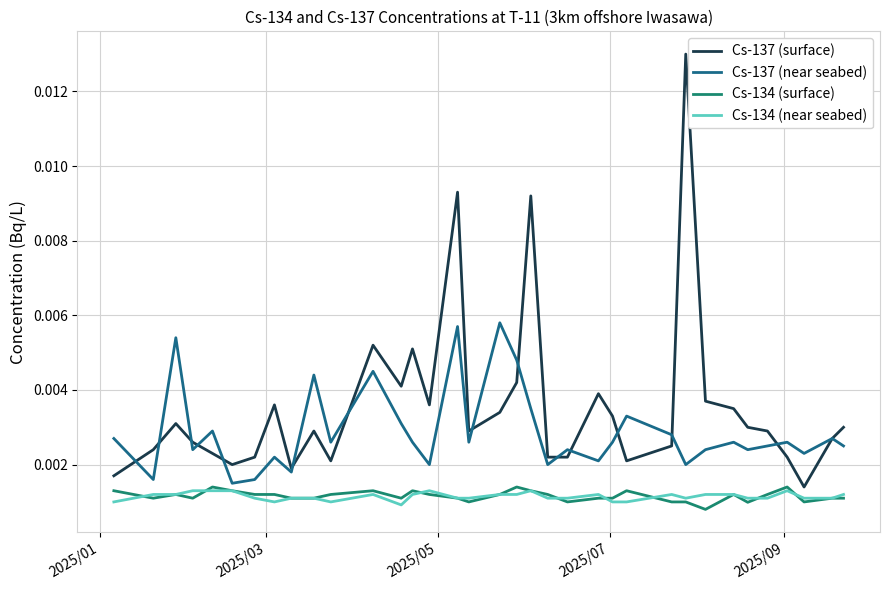

Which series has the largest range (max minus min)?

Cs-137 (surface)